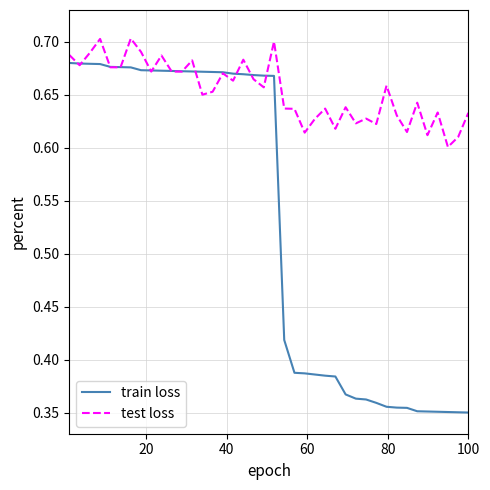

Which series has the largest total across all categories?

test loss